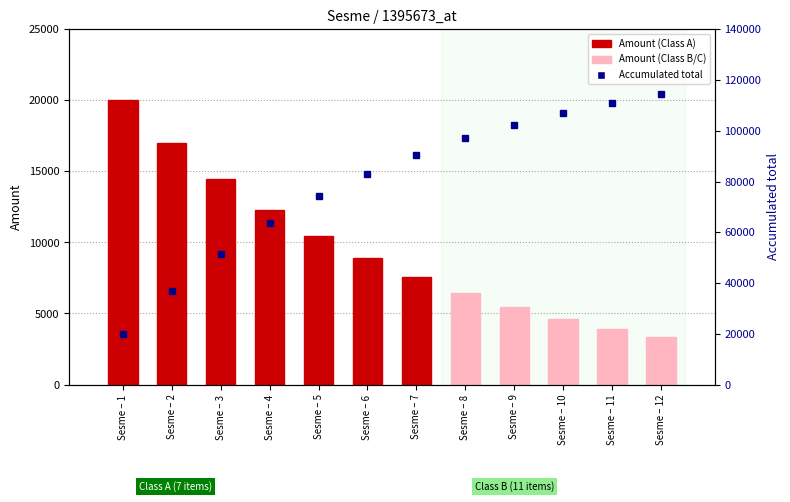

What is the difference between the maximum and minimum values in the Accumulated total series?

94373